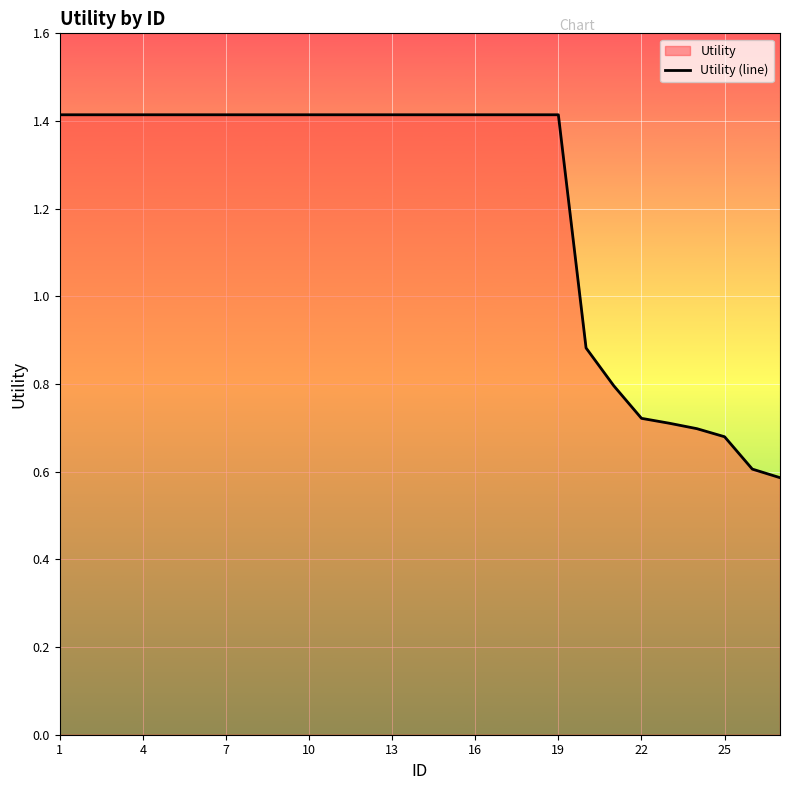

What is the maximum value shown in the chart?

1.4